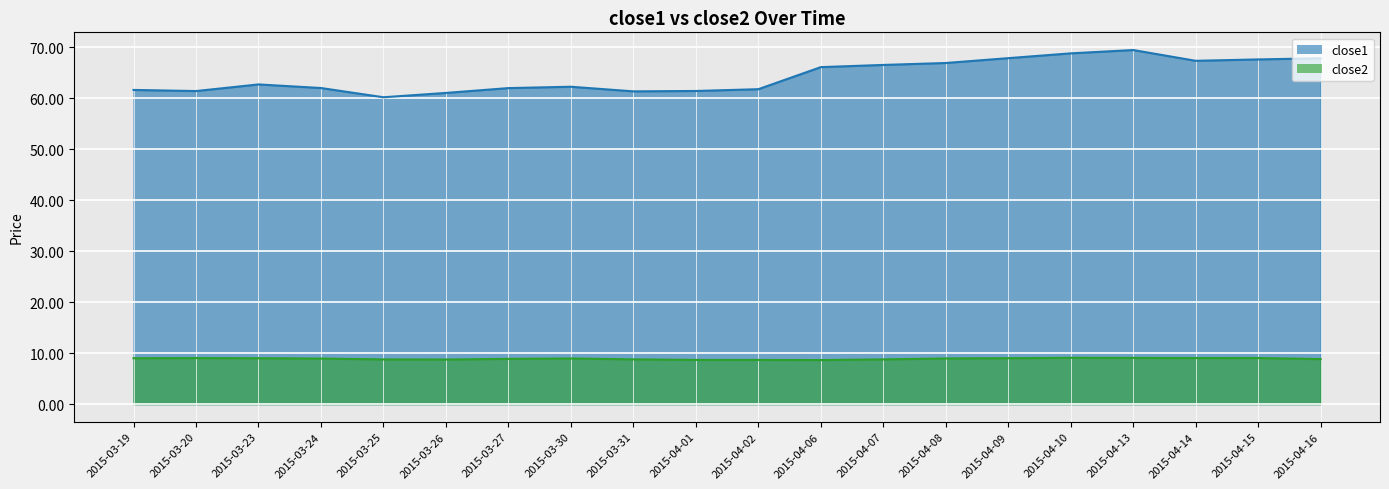

True or false: close1 has more than 2 interior local peaks.

True